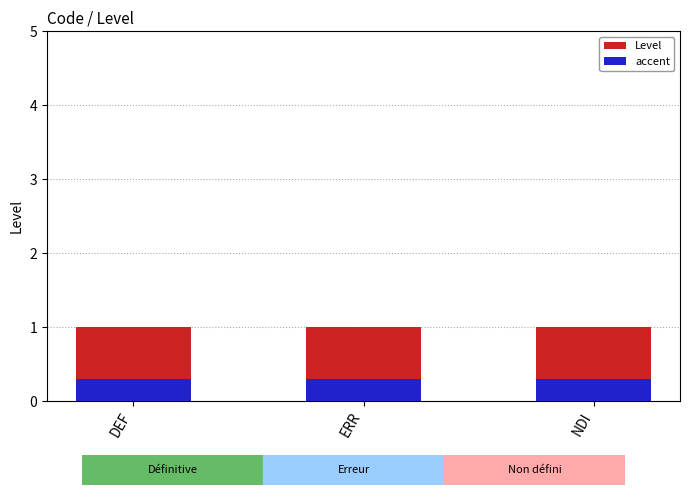

What is the difference between the highest and lowest values at DEF?

0.7